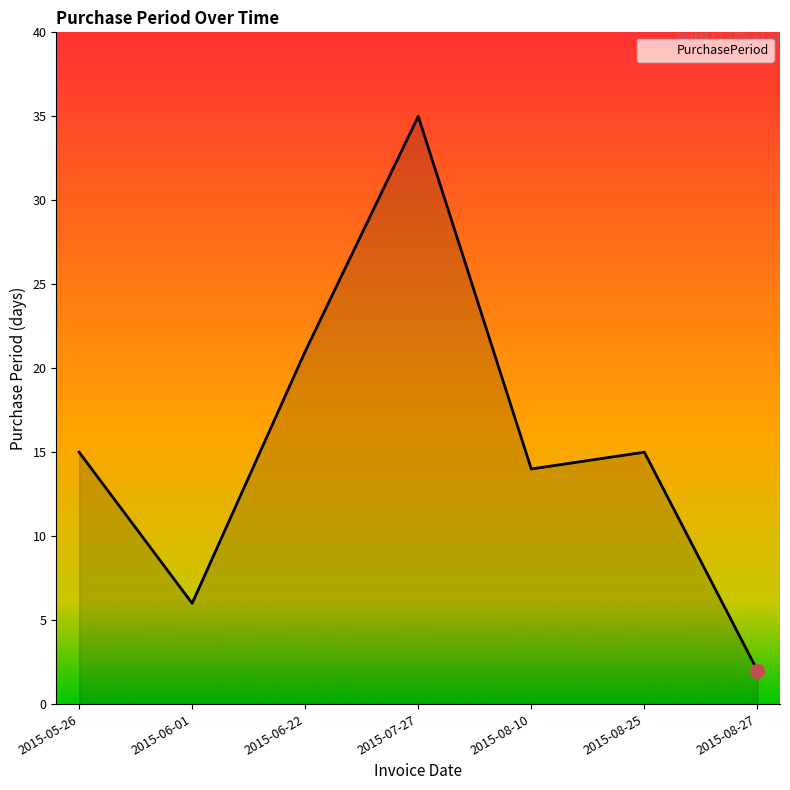

What is the change in value from 2015-06-01 to 2015-06-22?

+15